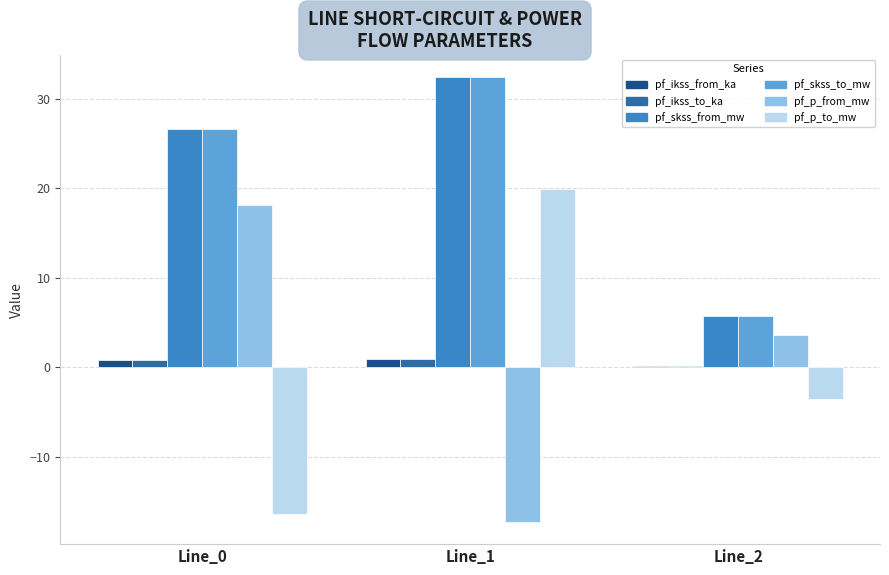

What is the minimum value for pf_skss_from_mw?

5.7